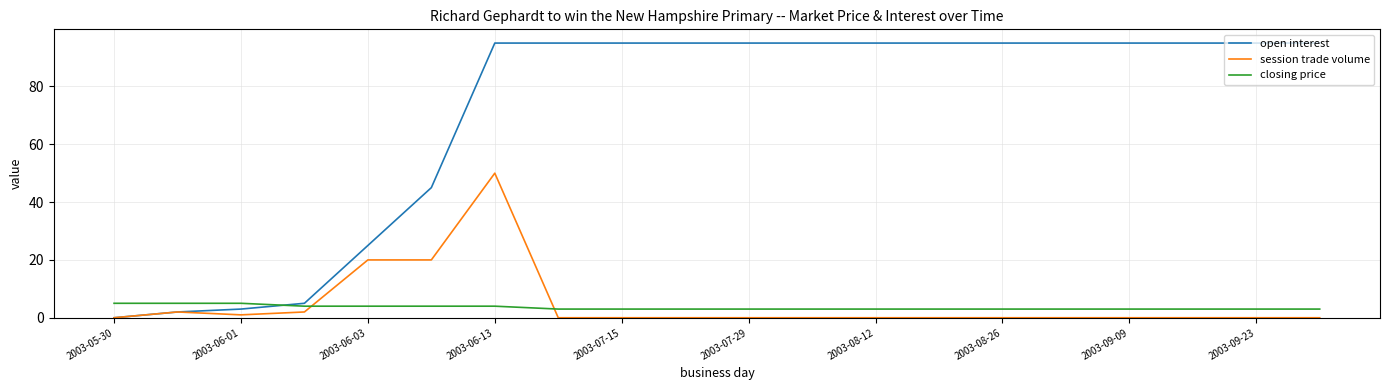

What is the sum of all session trade volume values?

95